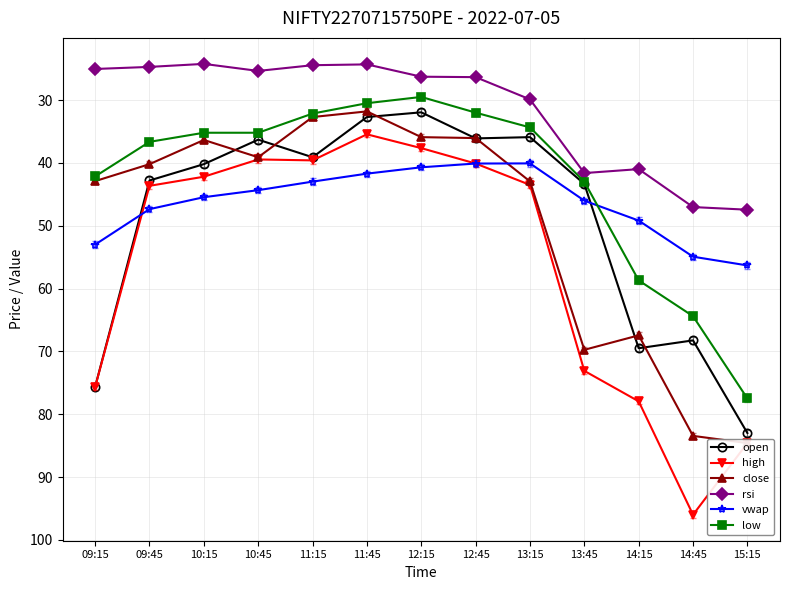

What position from the right is 13:15?

5